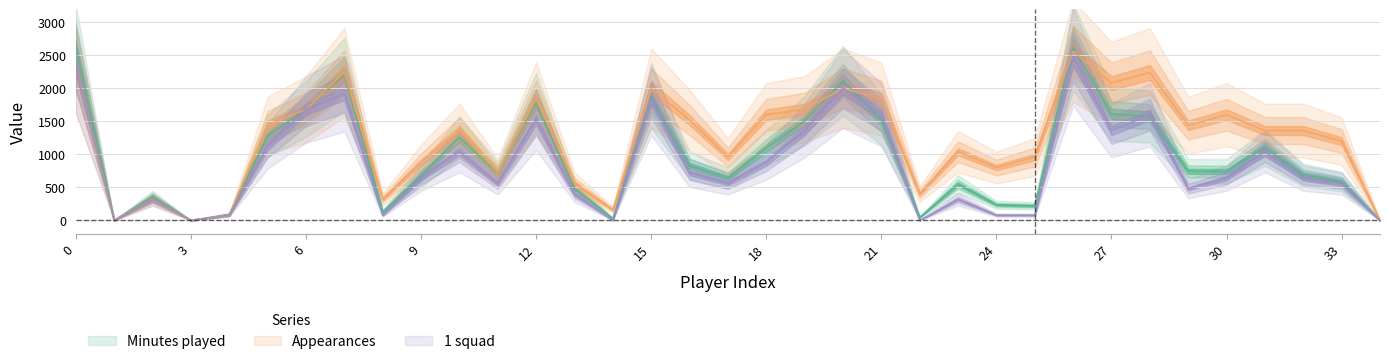

What is the sum of all Appearances values?

42560